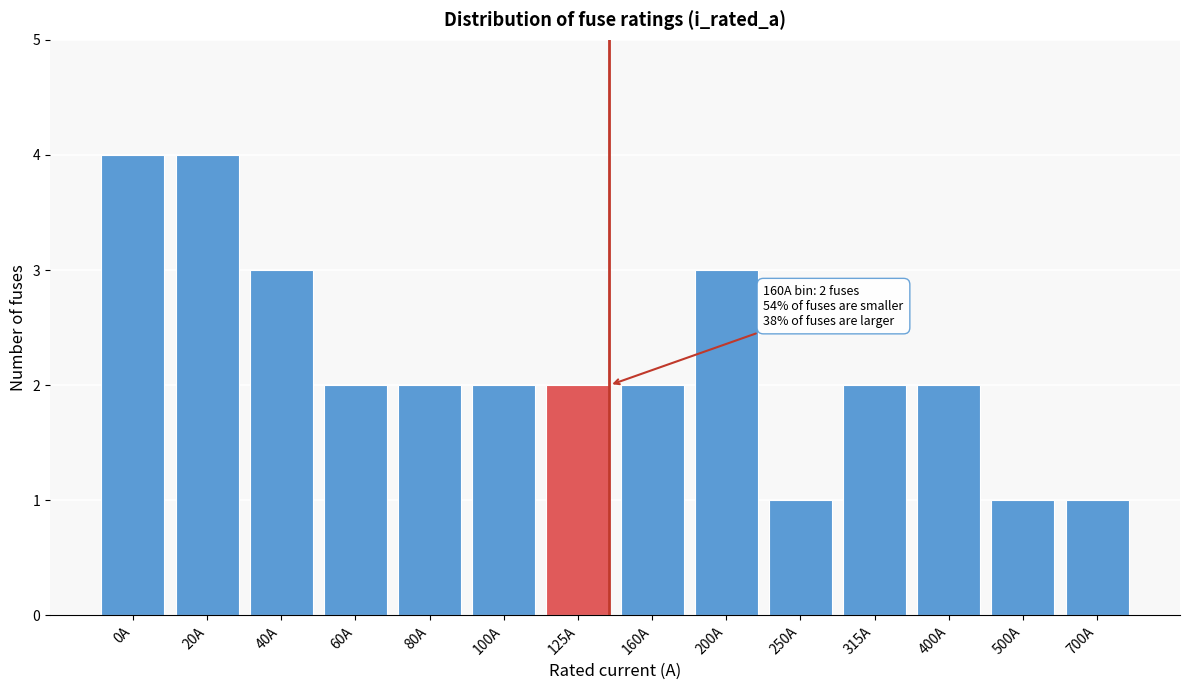

Reading left to right, transcribe all the data shown in this chart.

4	4	3	2	2	2	2	2	3	1	2	2	1	1